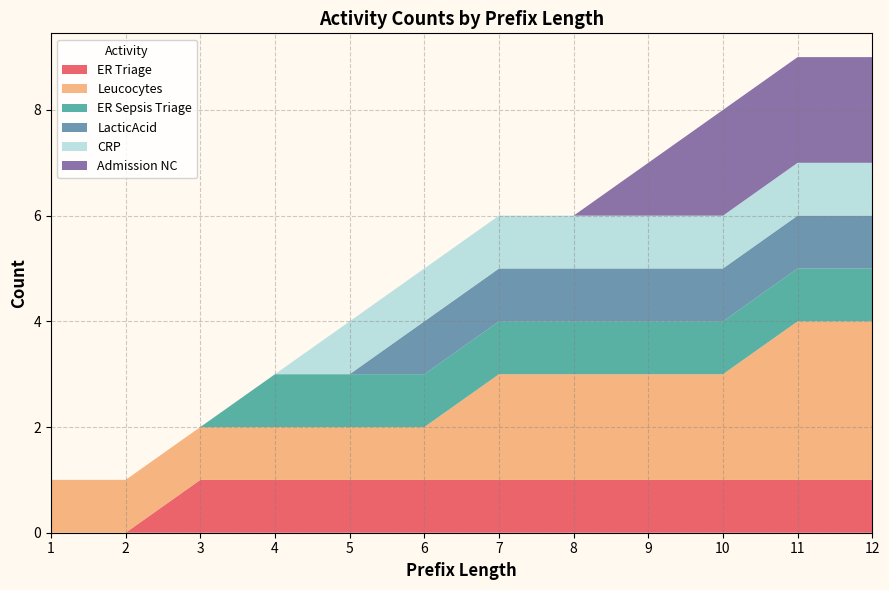

The value of ER Triage at 1 is 0. True or false?

True